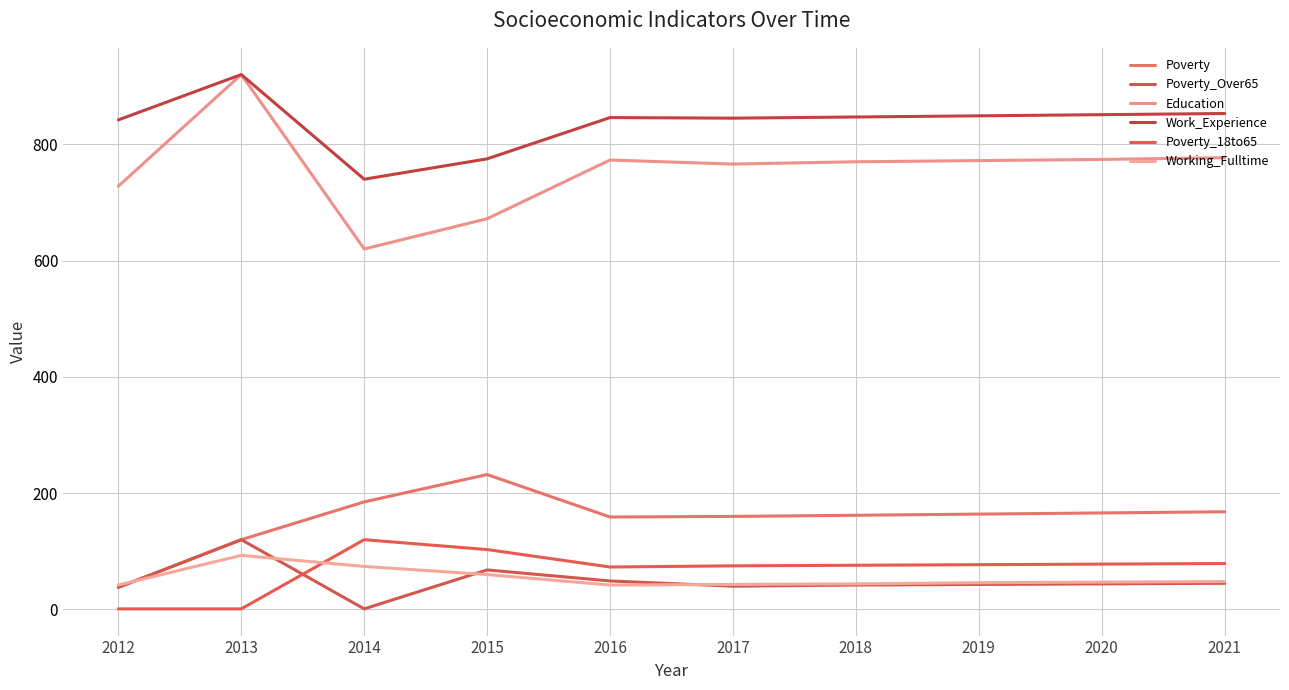

Which series has the largest range (max minus min)?

Education